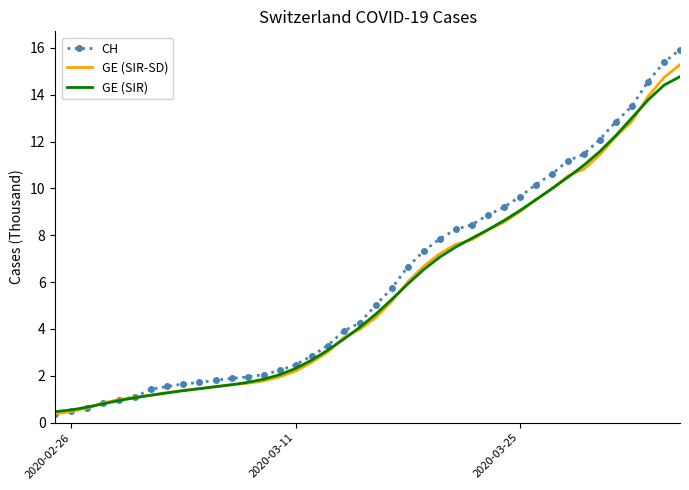

Rank the series by their maximum value, from lowest to highest.

GE (SIR), GE (SIR-SD), CH